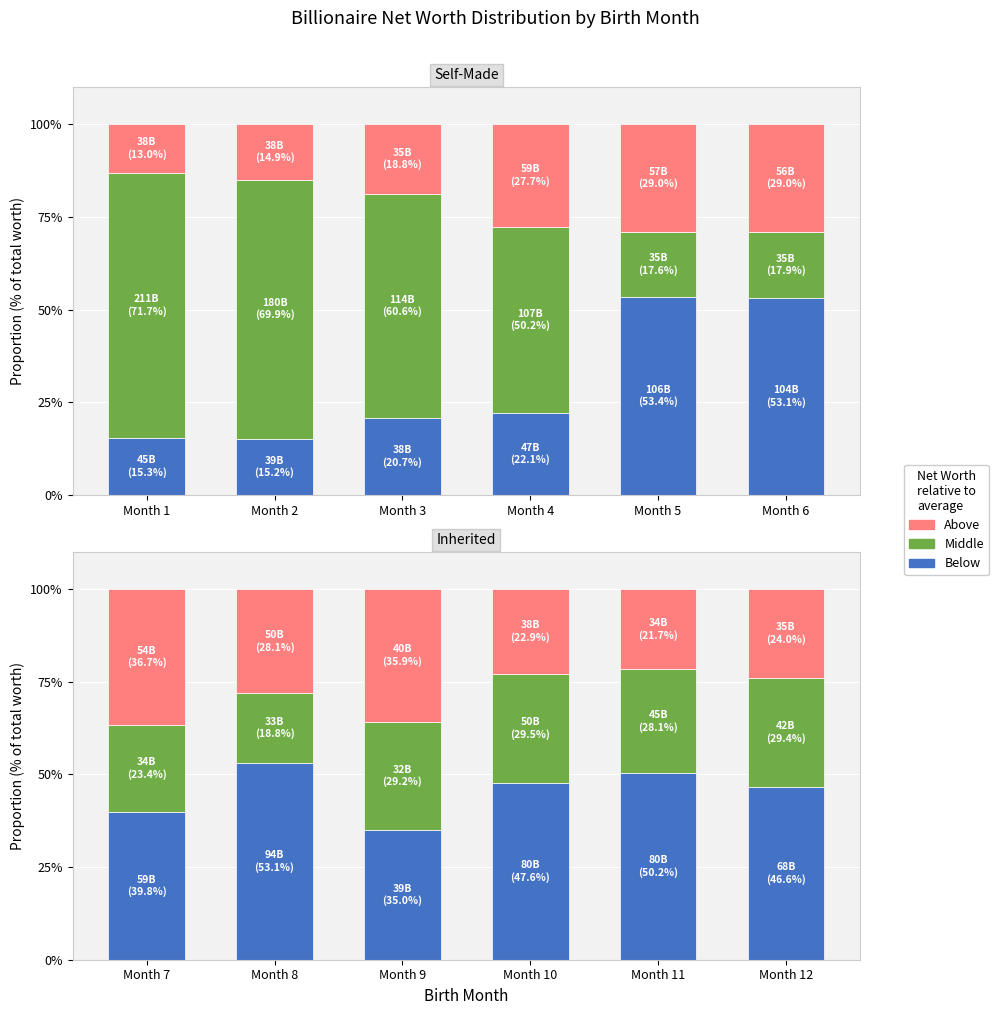

Is the value of Middle at Month 9 greater than the value of Above at Month 11?

Yes